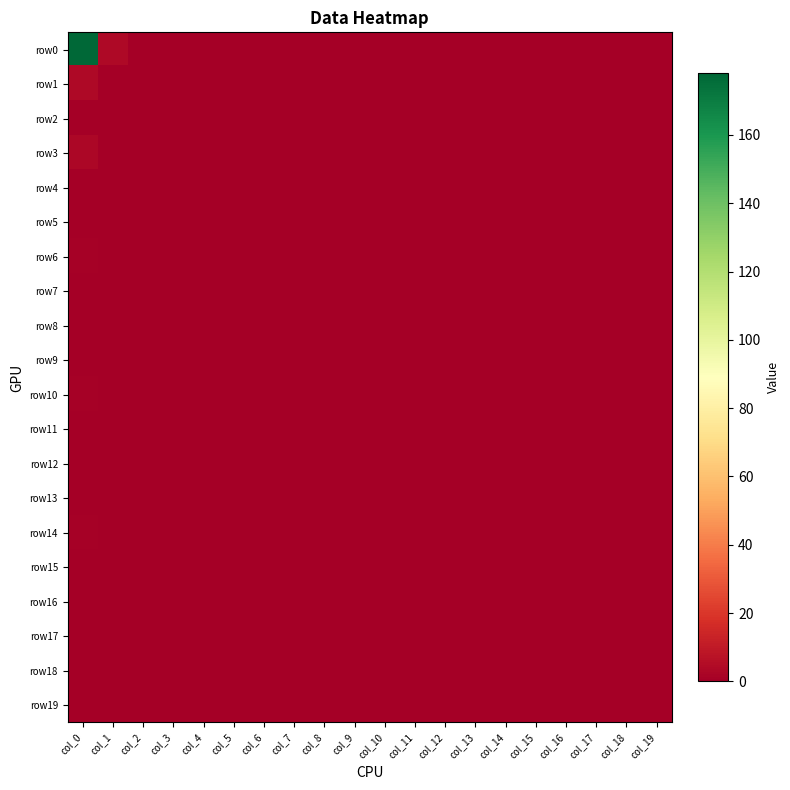

Between col_0 and col_11, which series saw the biggest shift?

row0